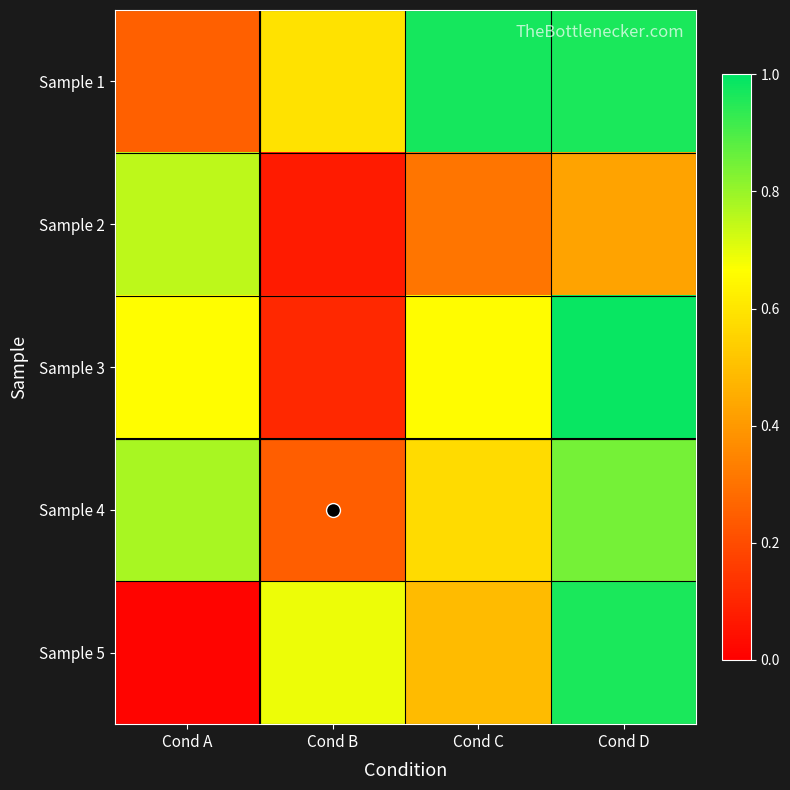

Which series has the largest range (max minus min)?

Sample 5